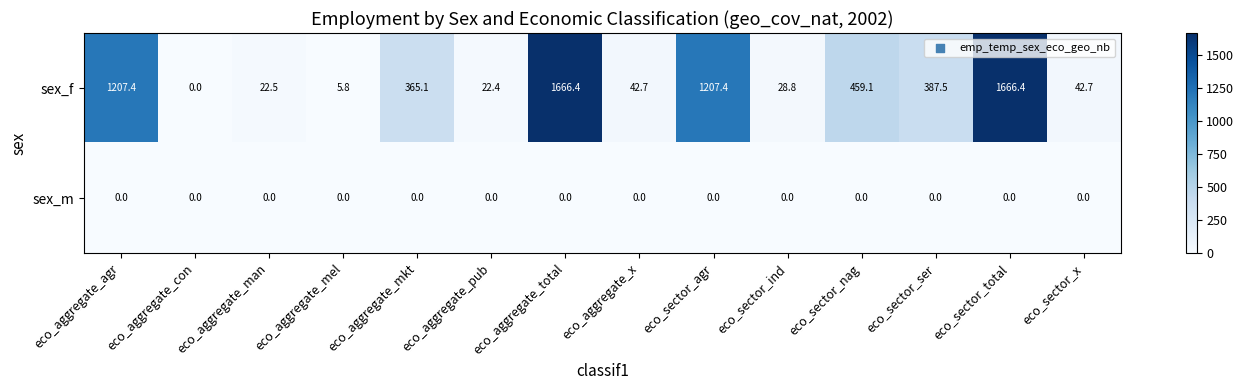

How many values in sex_f are above zero?

13